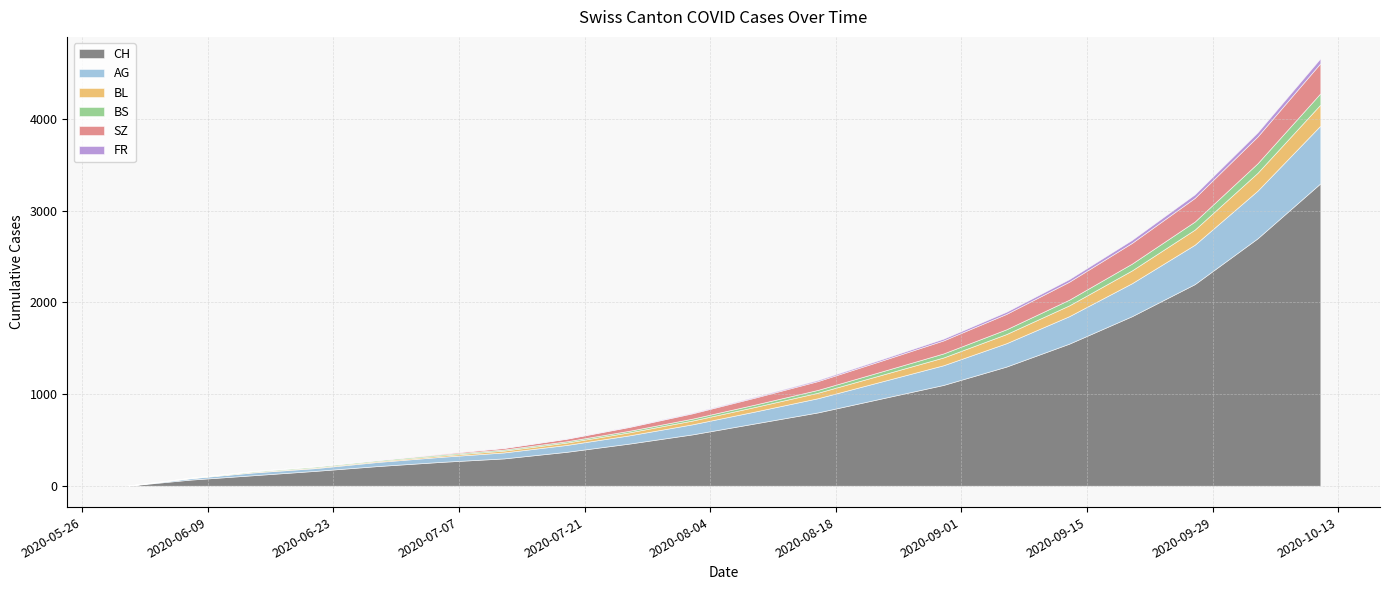

Which series has the widest spread of values?

CH